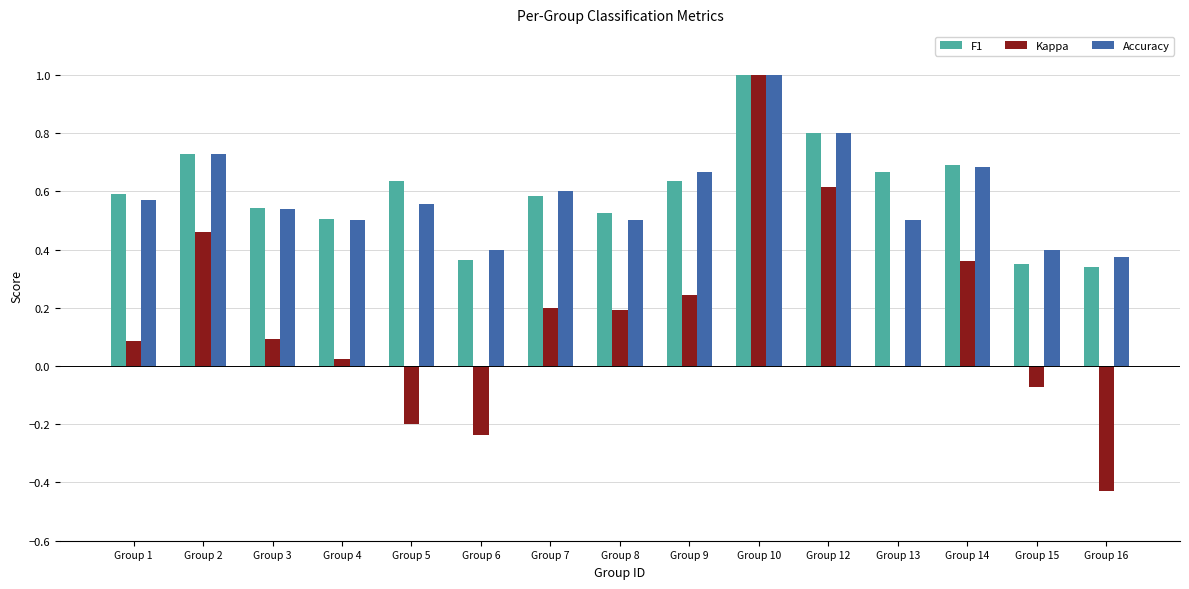

At which category does the chart reach its peak across all series?

Group 10